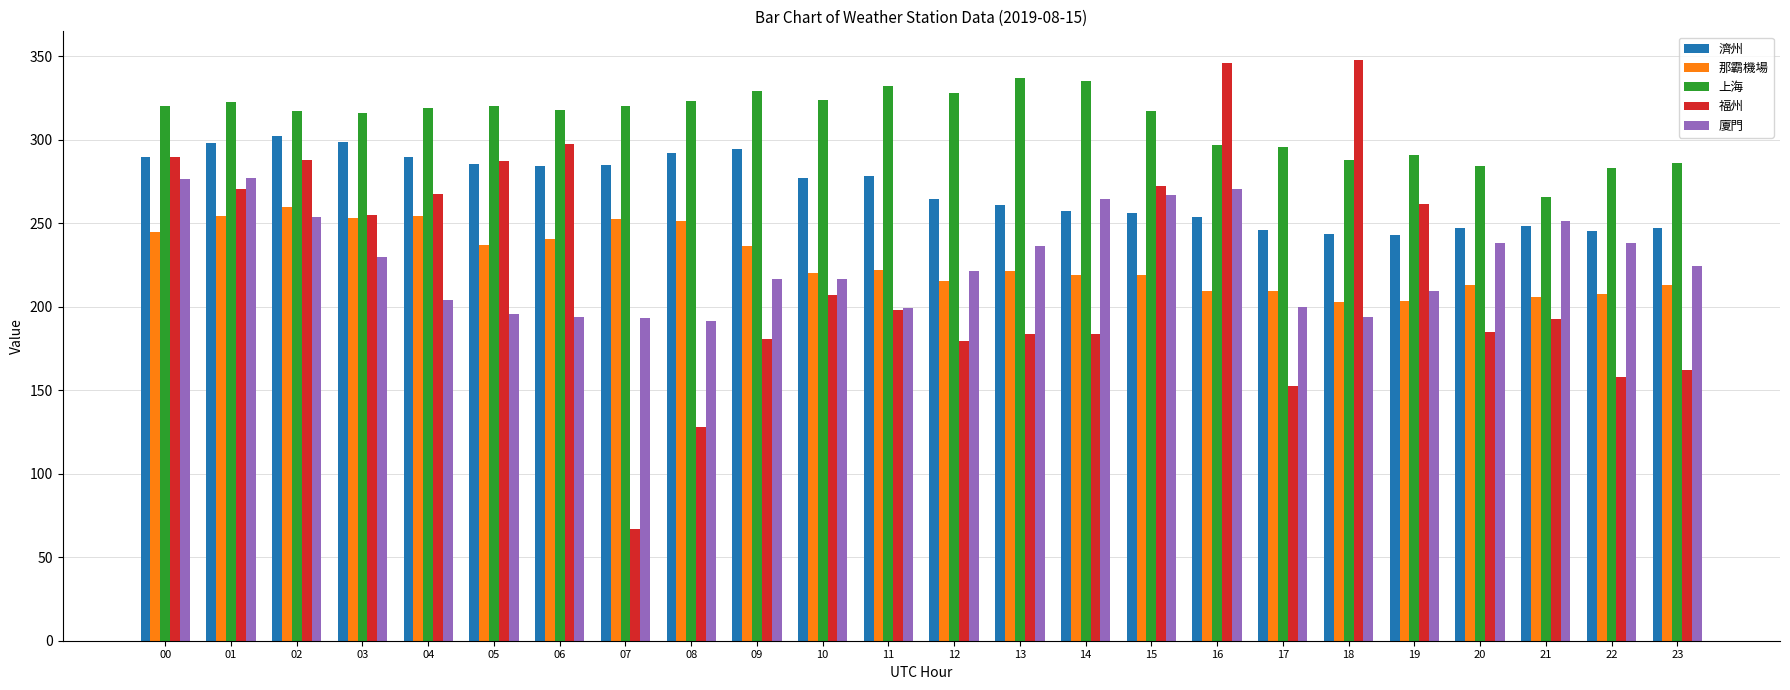

The value of 那霸機場 at 19 is 203.6. True or false?

True